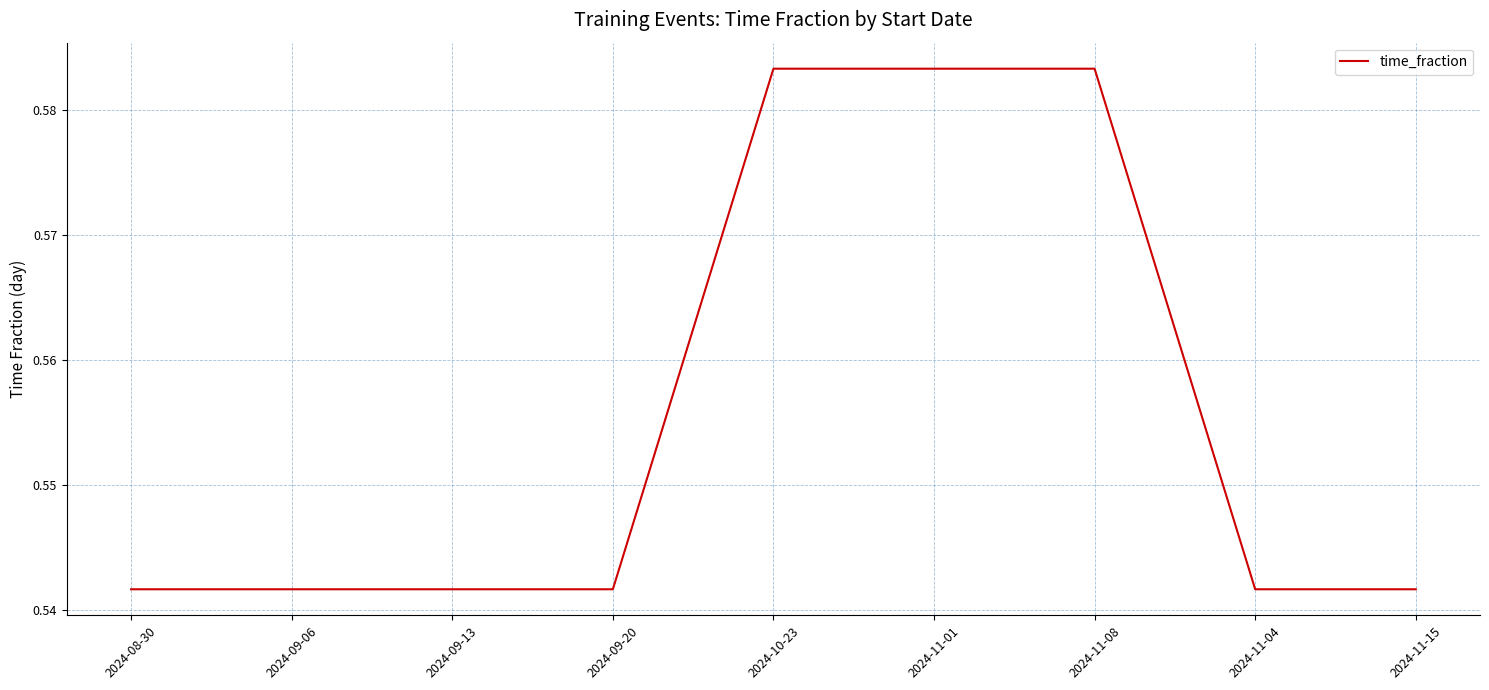

What position from the left is 2024-11-04?

8